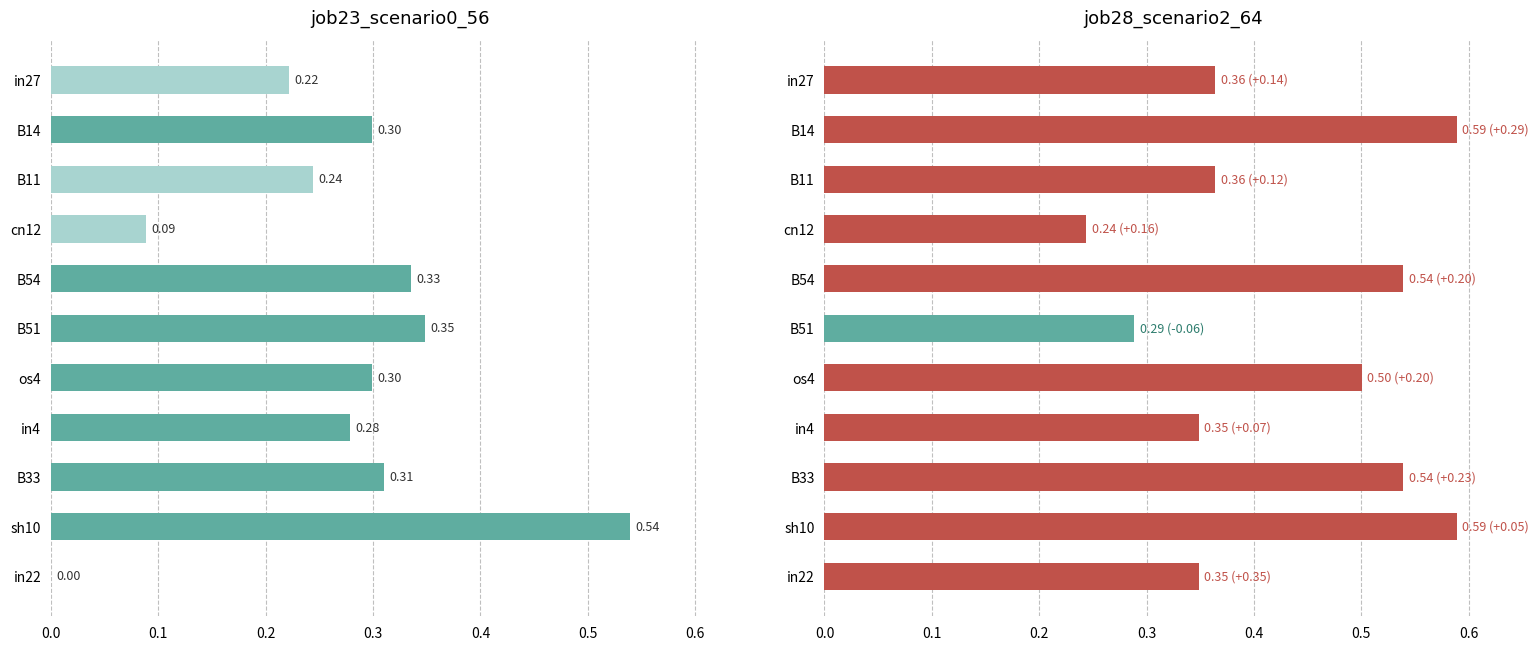

Which series has the largest total across all categories?

job28_scenario2_64